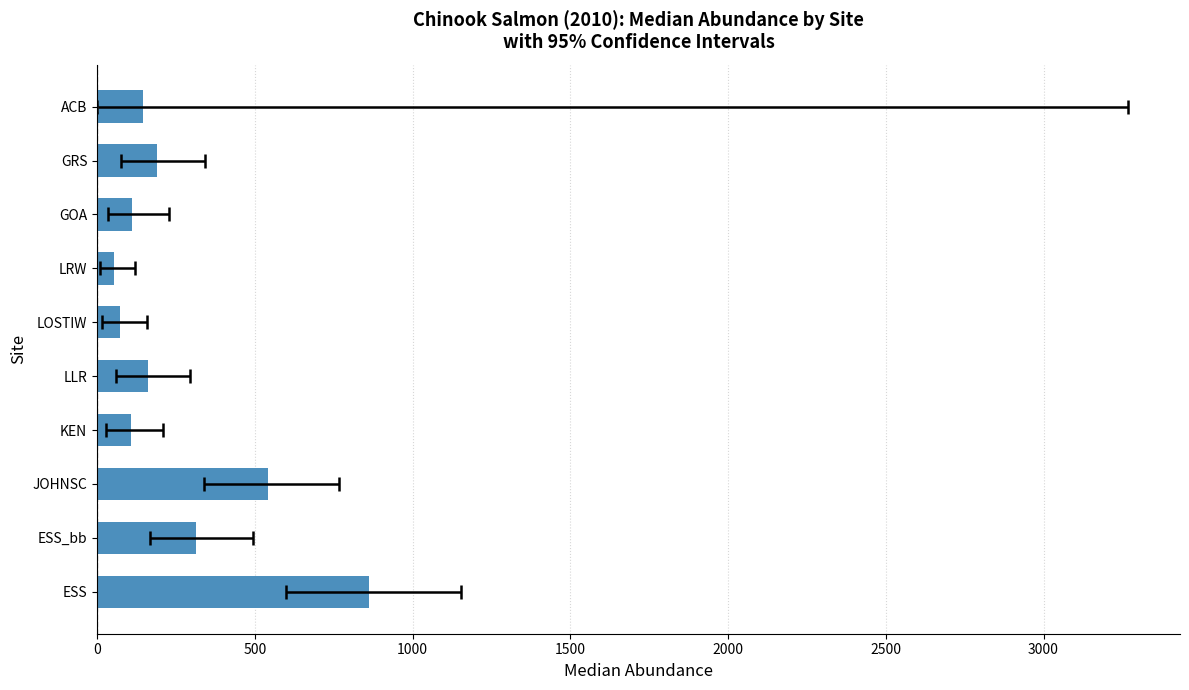

The chart shows a value of 186.7 at GOA. True or false?

False